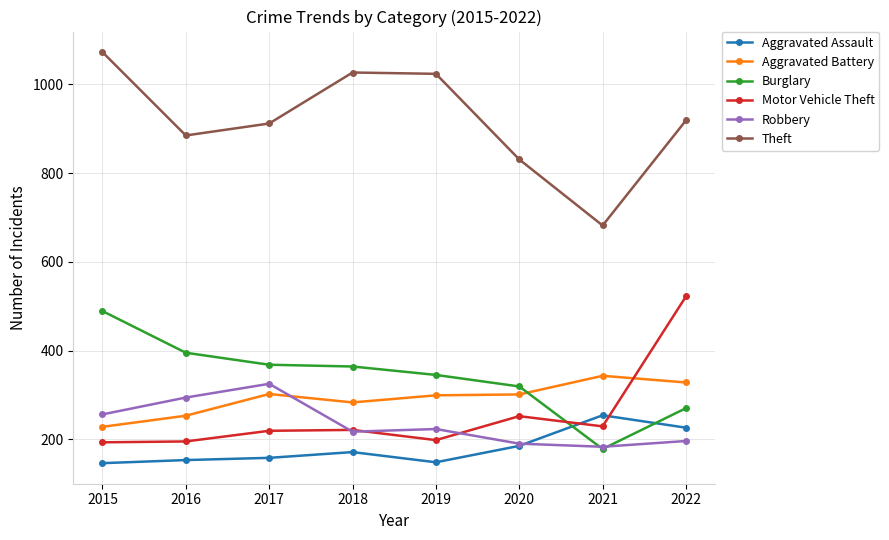

True or false: Robbery has more than 0 points higher than both neighbors.

True